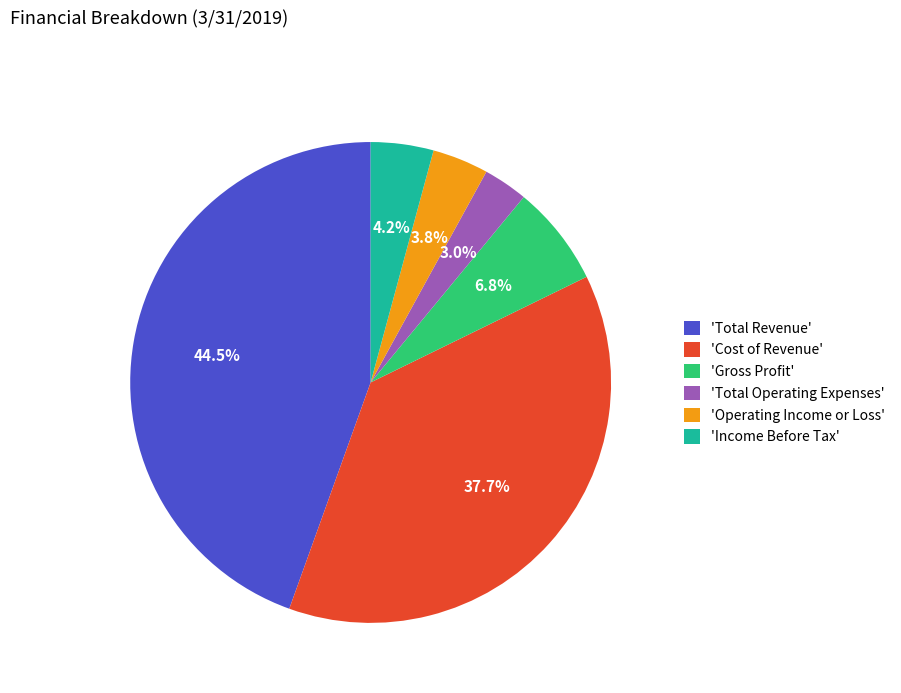

To the nearest percent, what is the difference between the largest and smallest slice percentages?

42%